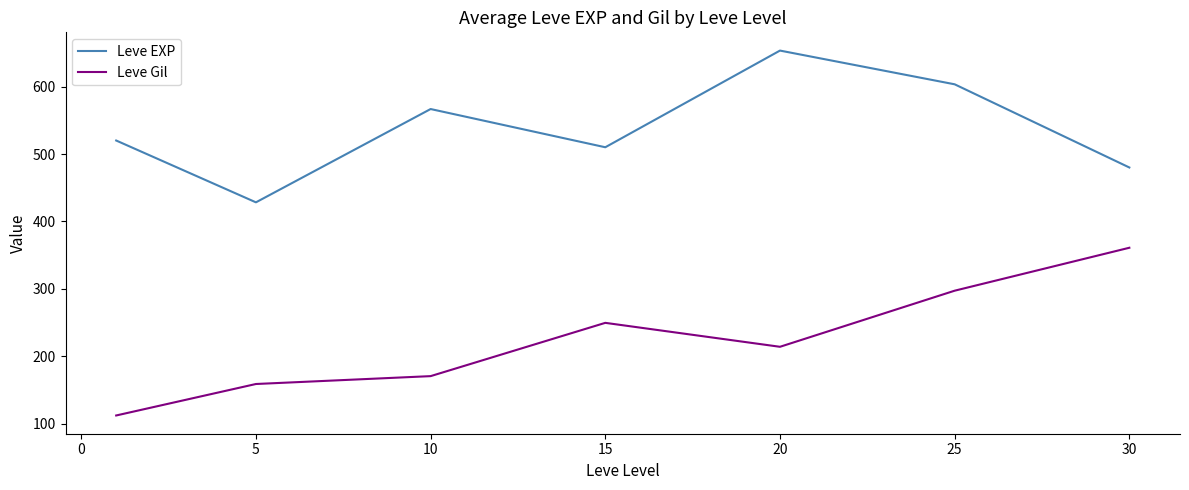

True or false: Leve EXP and Leve Gil cross at least once.

False